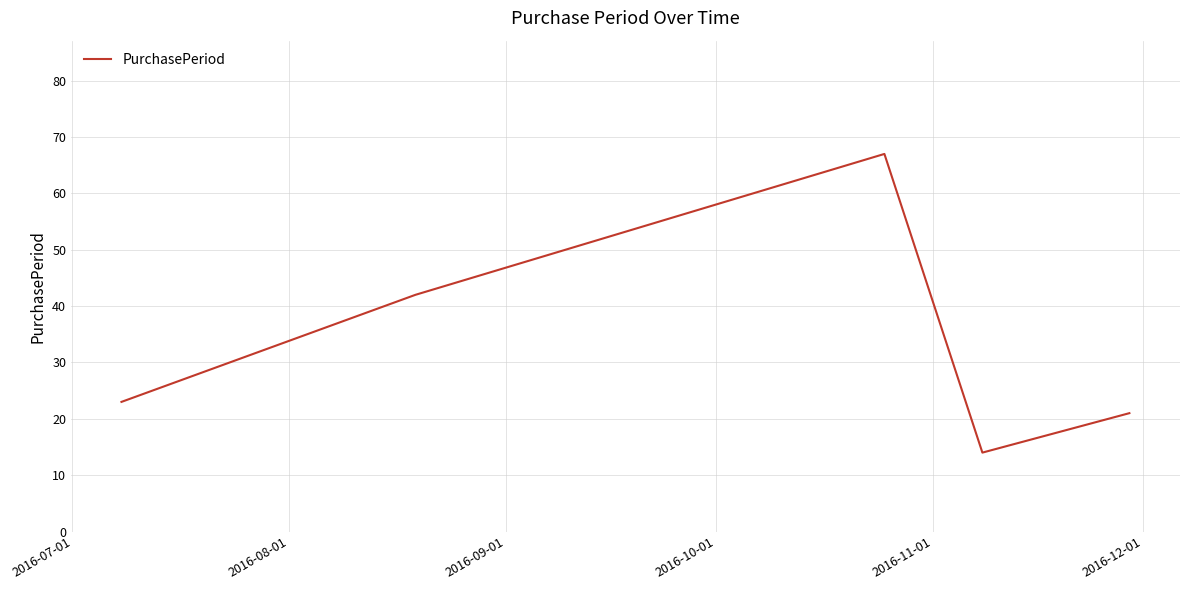

What is the difference between the maximum and second lowest values?

46